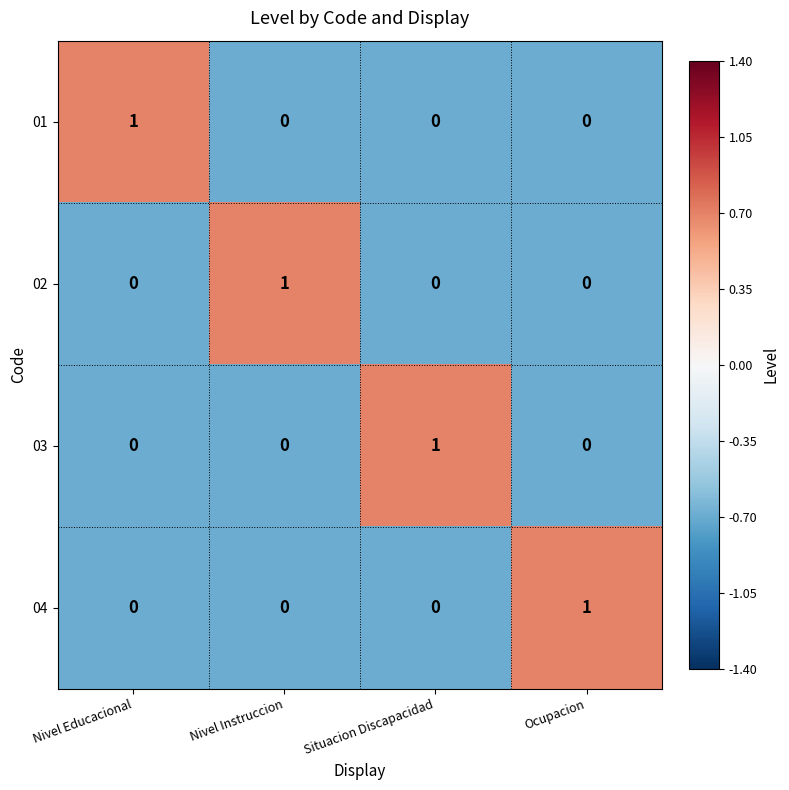

How many 02 values are between 0 and 1?

4